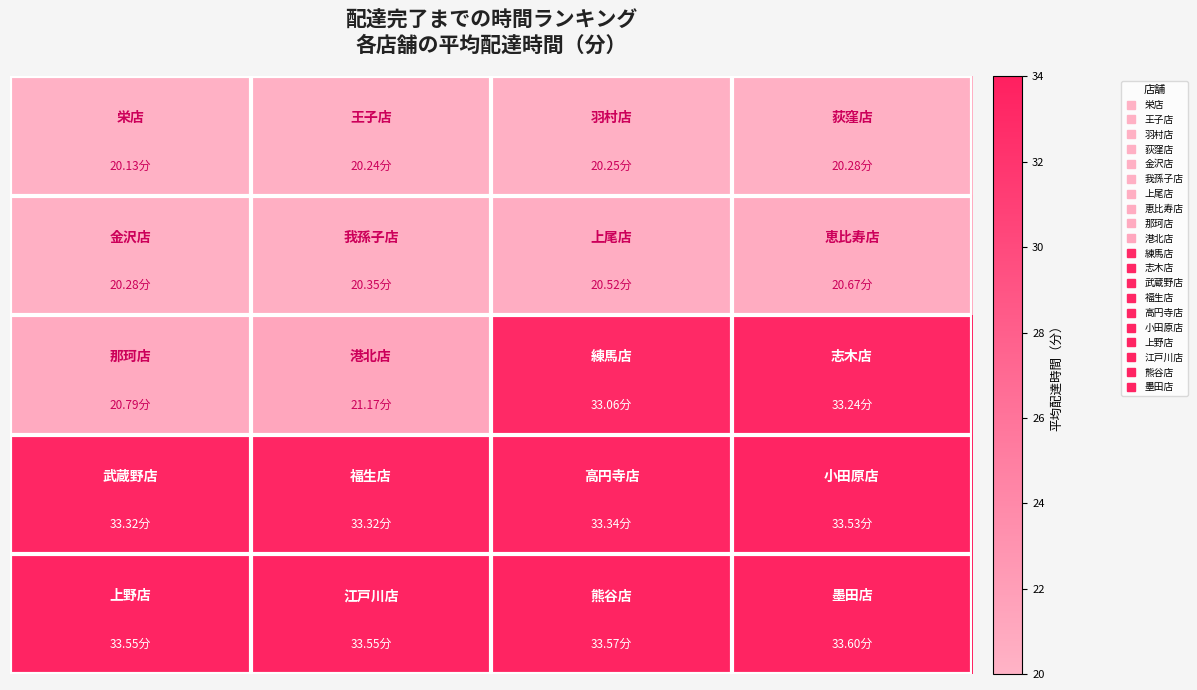

How many data points does each series have?

4